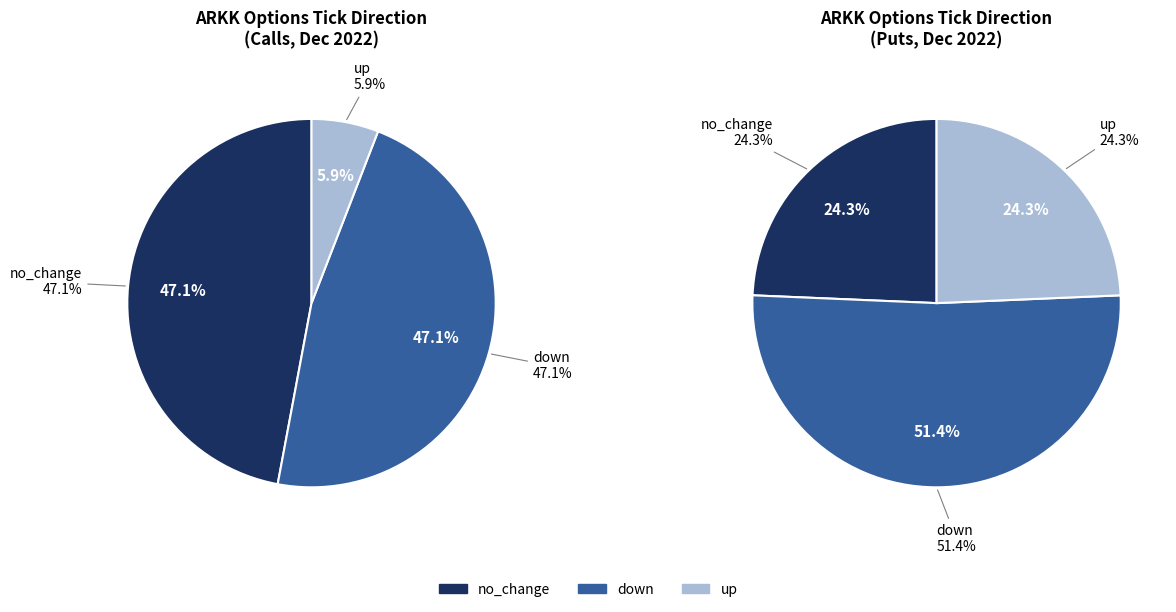

Rank the categories by value from highest to lowest.

down, no_change, up